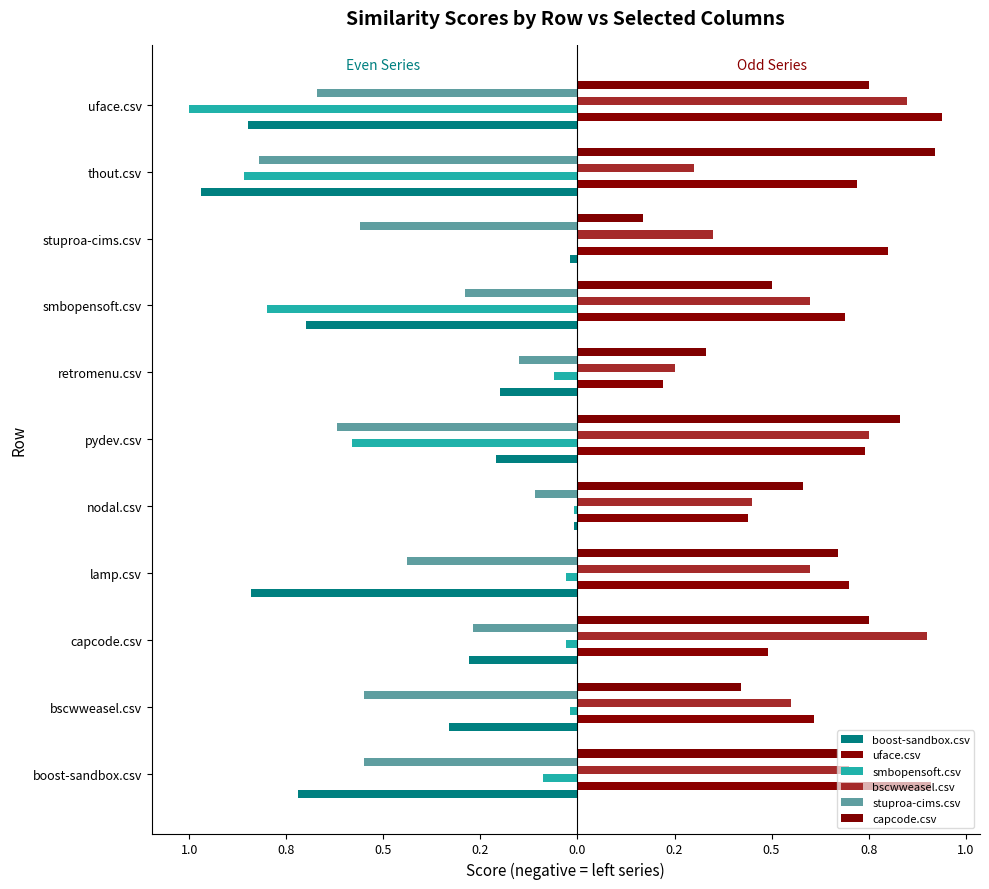

Does the chart contain any negative values?

Yes